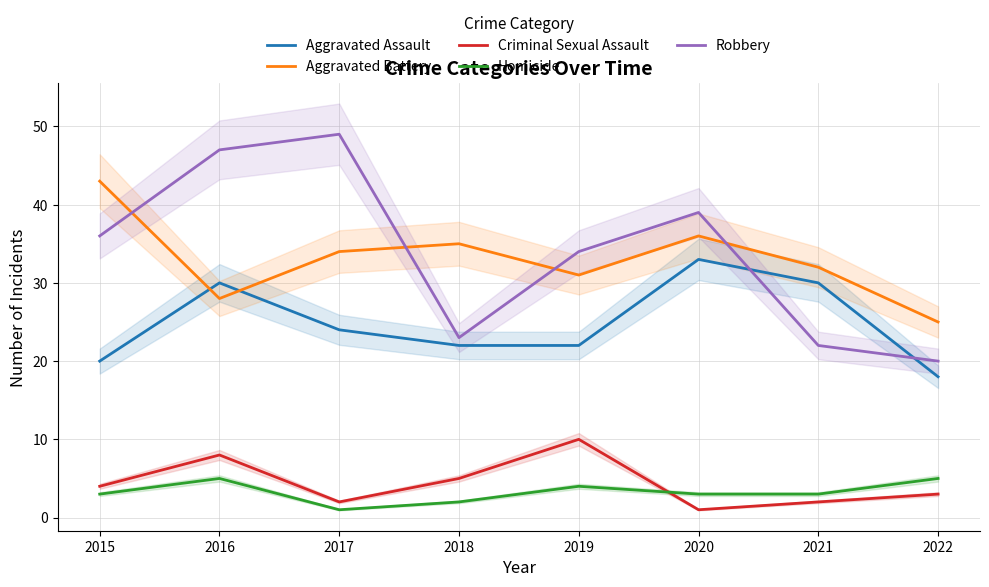

Is this an area chart (filled region under the line)?

No